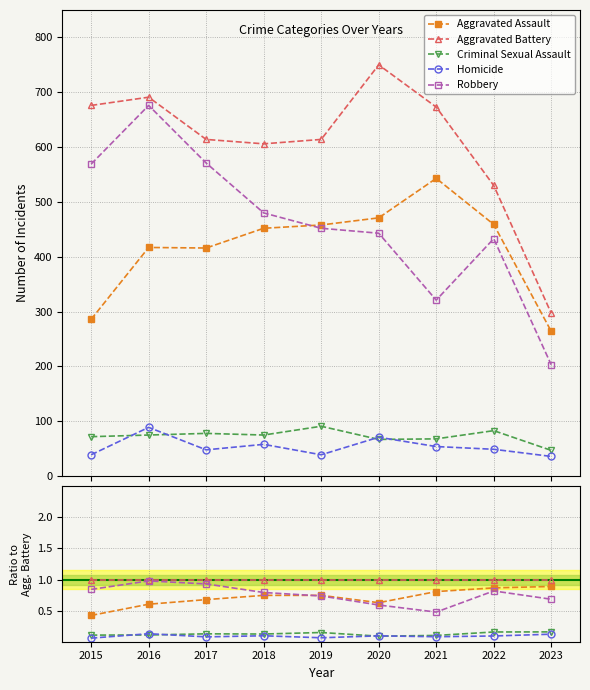

Which series changed the most between 2017 and 2021?

Robbery